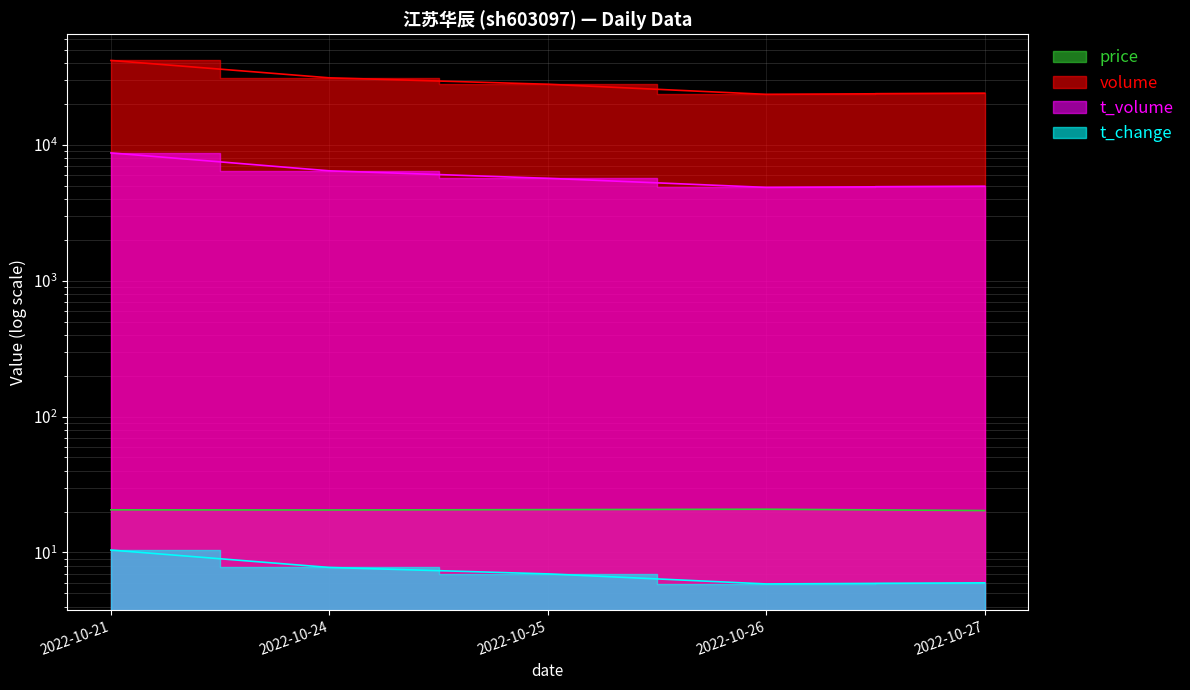

What is the difference between the second highest and second lowest values in the t_change series?

1.8